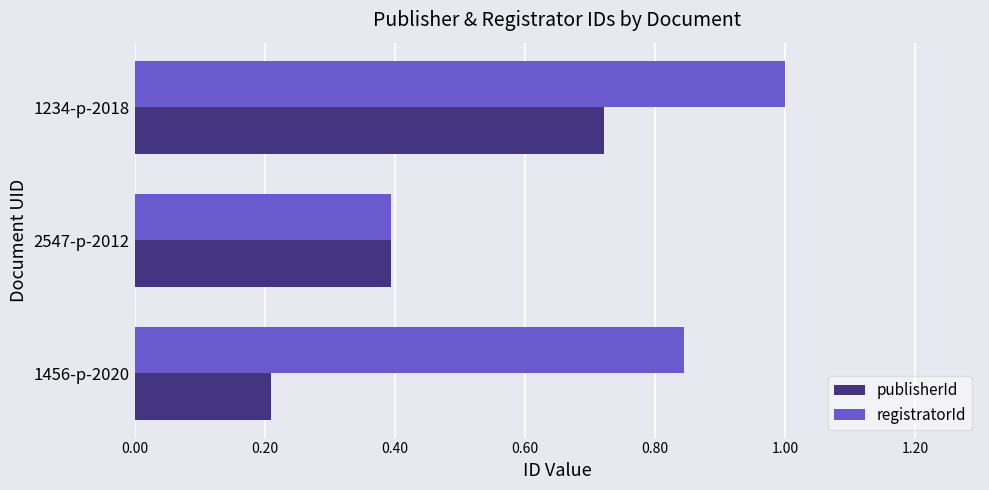

Which series has the largest total across all categories?

registratorId